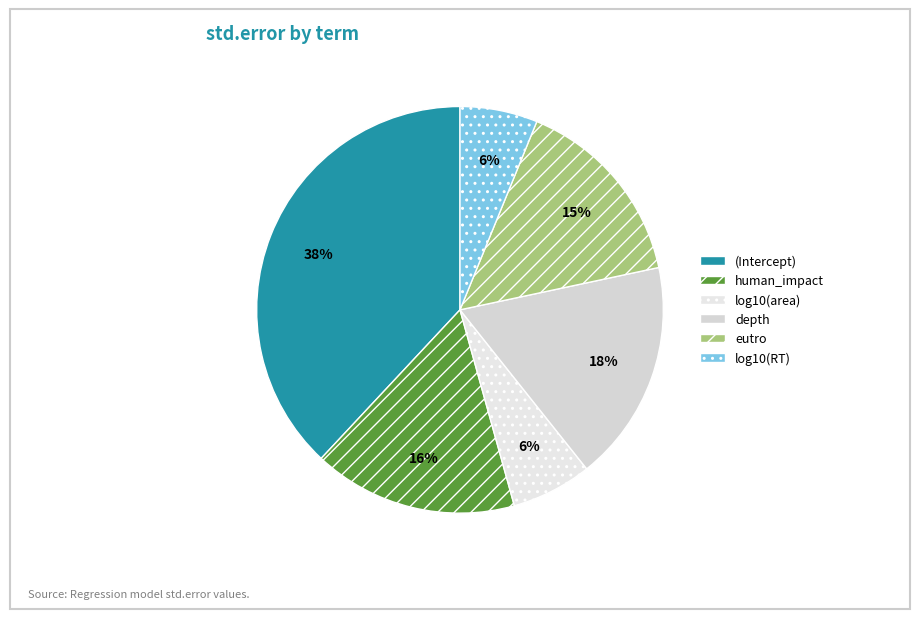

Is it true that eutro is 15% of the pie?

True